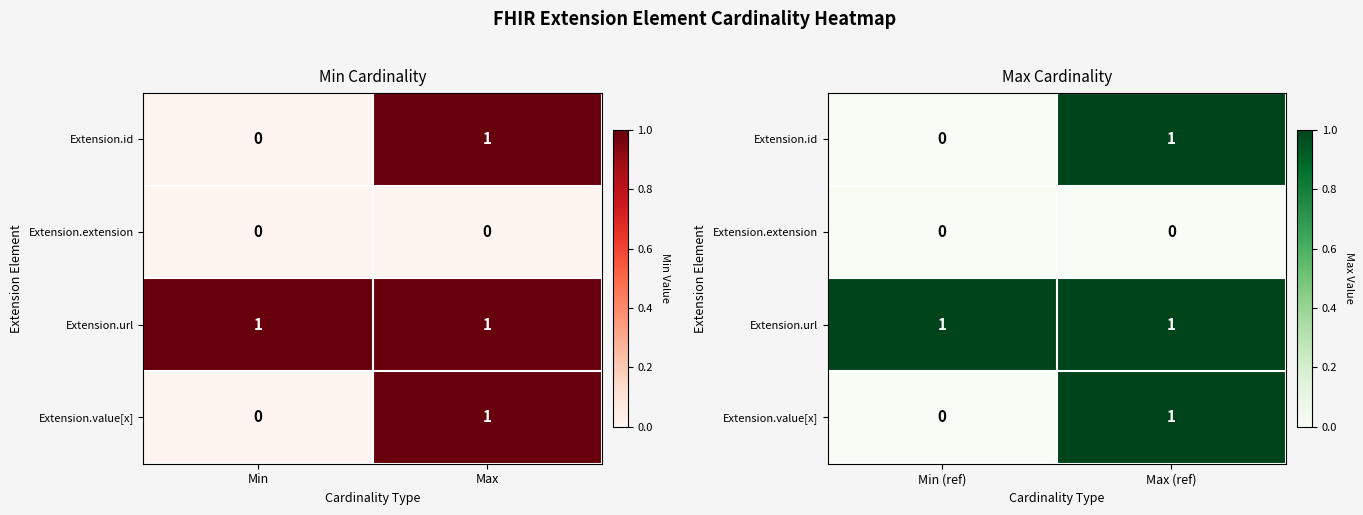

How many positive values does the Extension.id series have?

1